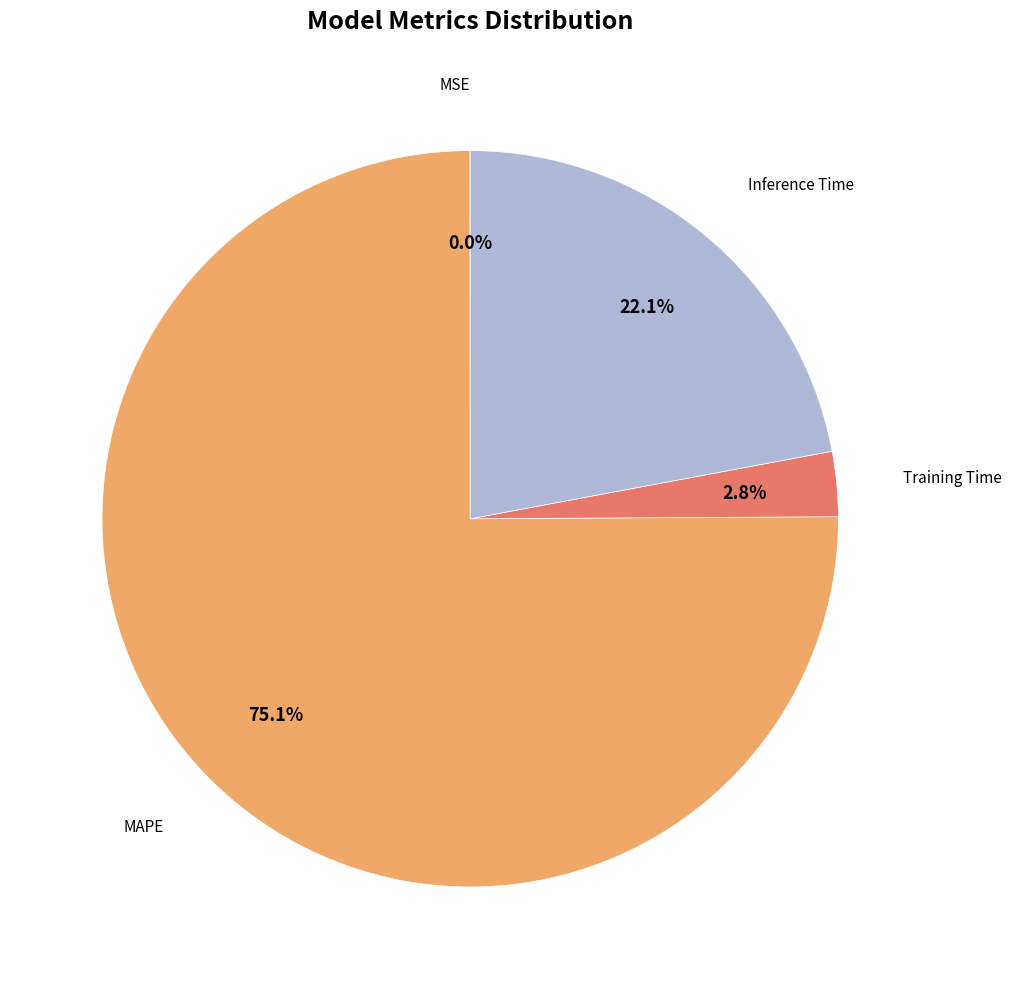

Do MAPE and Inference Time together represent more than half of the pie?

Yes